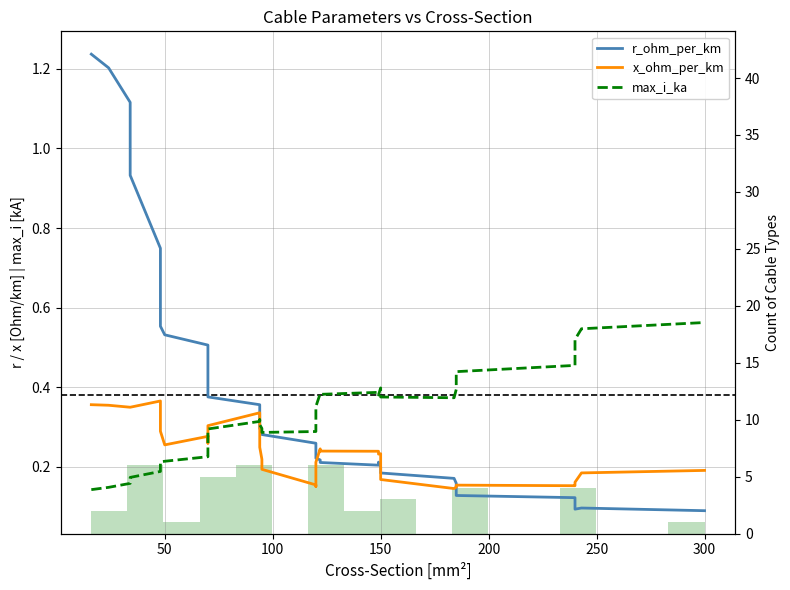

In r_ohm_per_km, how many points are lower than both neighbors (excluding endpoints)?

2